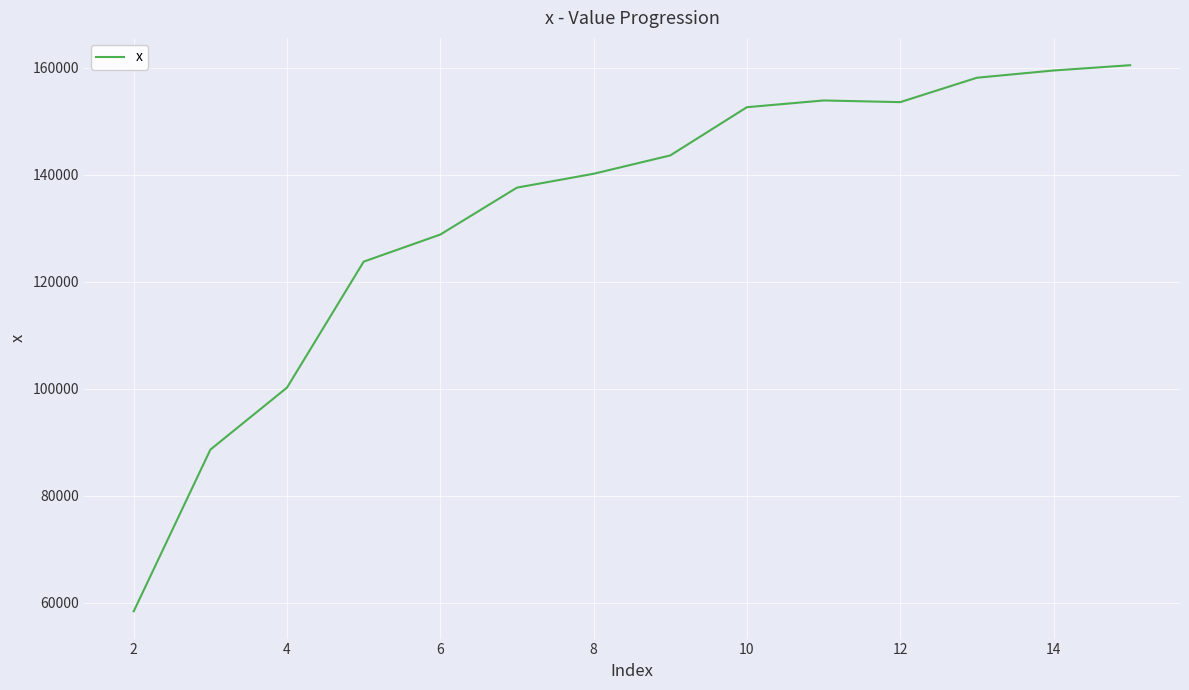

How many categories are shown in the chart?

14